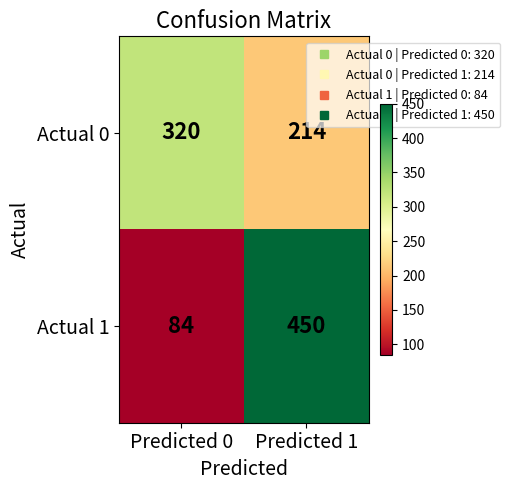

Reading left to right, what are all the values shown in this chart?

Actual 0: Predicted 0=320	Predicted 1=214
Actual 1: Predicted 0=84	Predicted 1=450